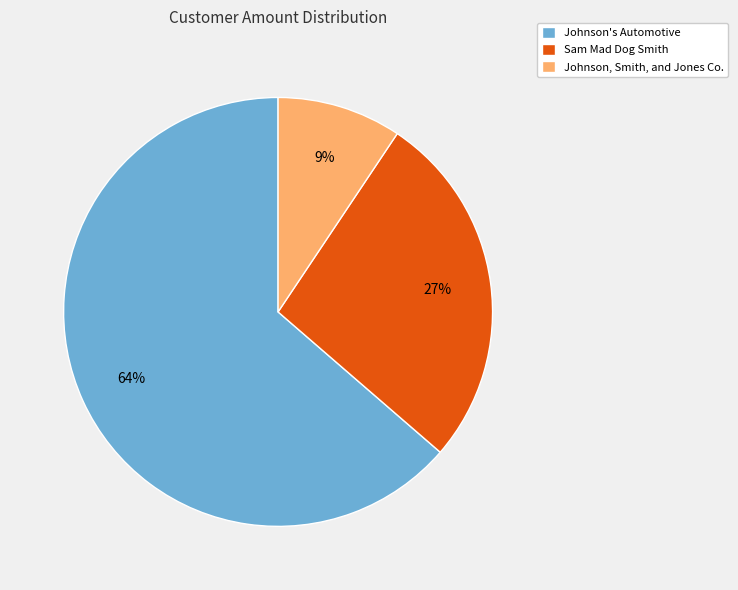

To the nearest percent, what is the combined percentage of Sam Mad Dog Smith and Johnson, Smith, and Jones Co.?

36%